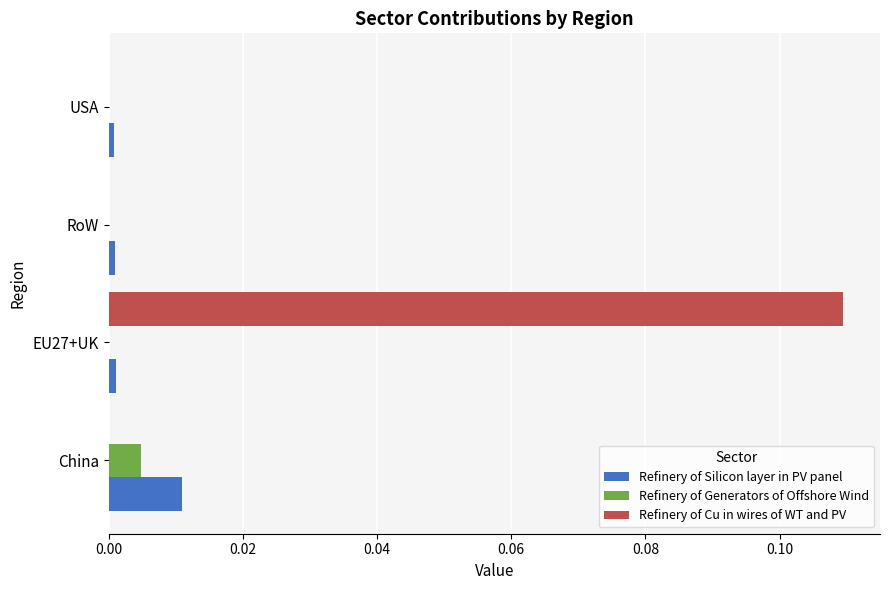

At which category does the chart reach its peak across all series?

EU27+UK